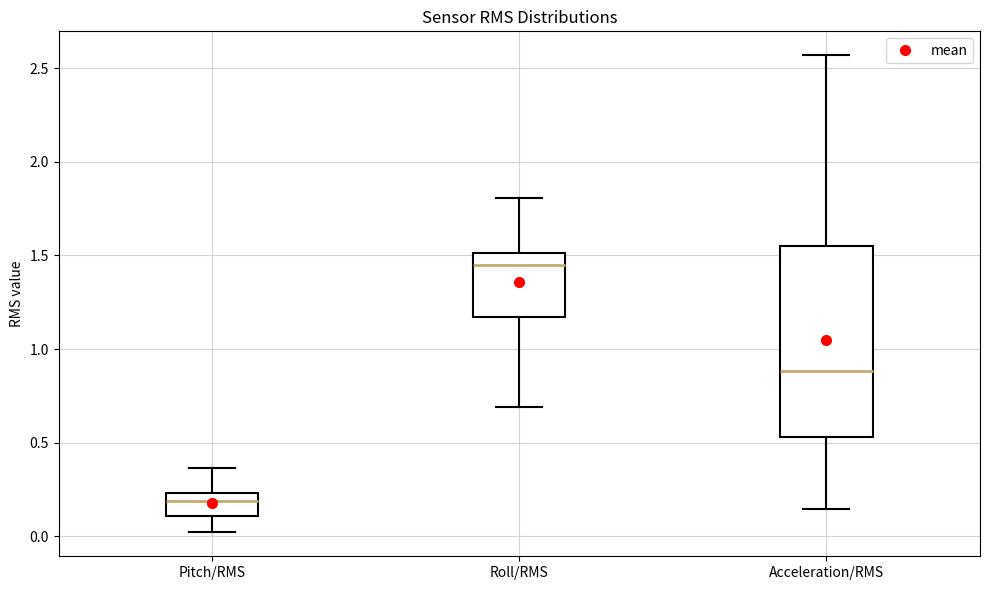

Where does the upper whisker of the box for Pitch/RMS end on the y-axis? The values are not printed on the chart, so give them approximately, as read against the axis.

0.35